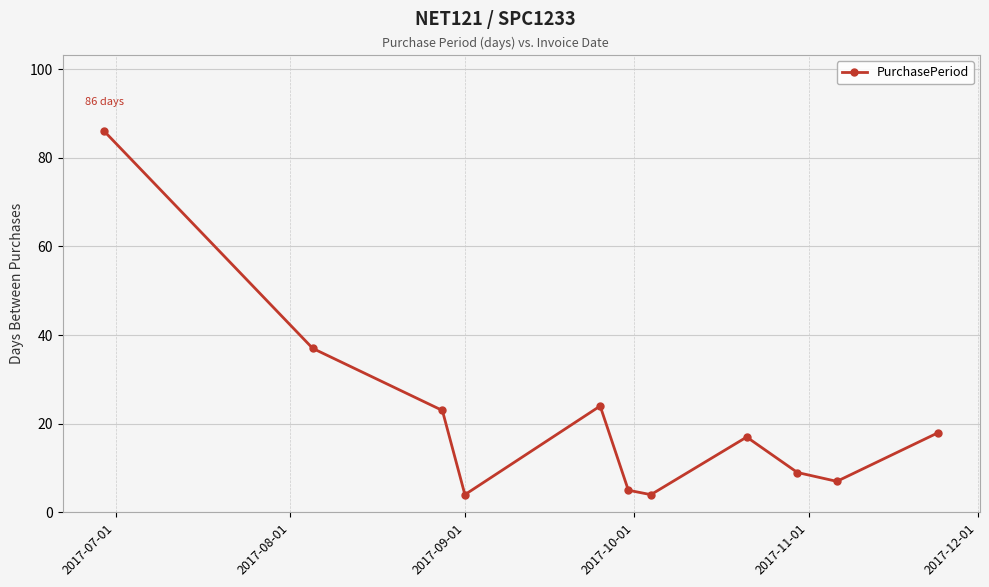

How many points are lower than both their immediate neighbors (excluding endpoints)?

3